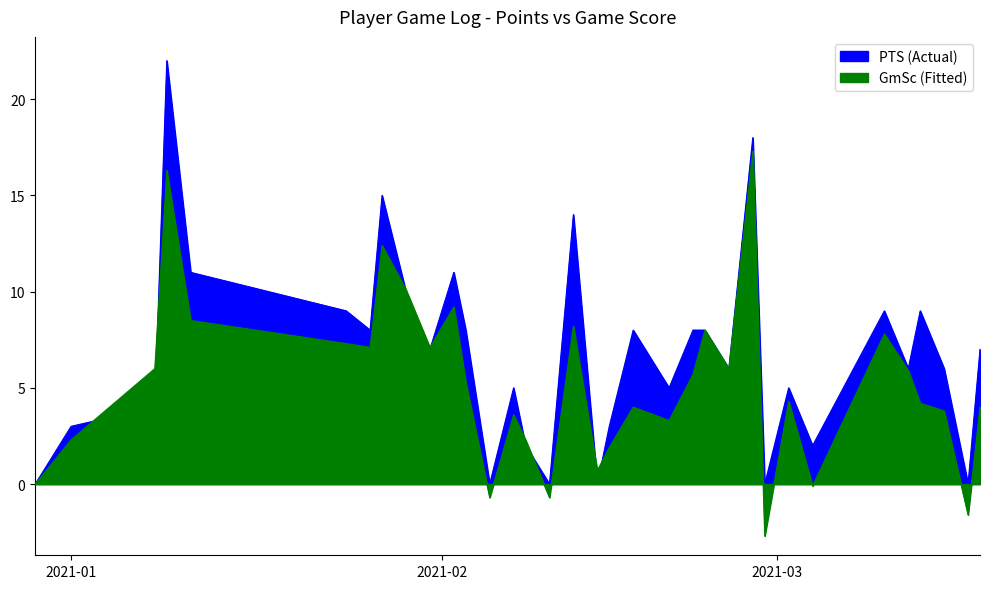

Reading left to right, what are all the values shown in this chart?

PTS: 0.0	3.0	4.0	22.0	11.0	9.0	8.0	15.0	10.0	7.0	11.0	8.0	0.0	5.0	2.0	0.0	14.0	0.0	3.0	8.0	5.0	8.0	8.0	6.0	18.0	0.0	5.0	2.0	9.0	6.0	9.0	6.0	0.0	7.0
GmSc: 0.0	2.3	6.0	16.3	8.5	7.3	7.1	12.4	10.1	7.1	9.2	5.3	-0.7	3.6	2.3	-0.7	8.2	0.7	1.9	4.0	3.3	5.7	8.0	6.0	17.3	-2.7	4.3	-0.1	7.8	5.9	4.2	3.8	-1.6	4.0